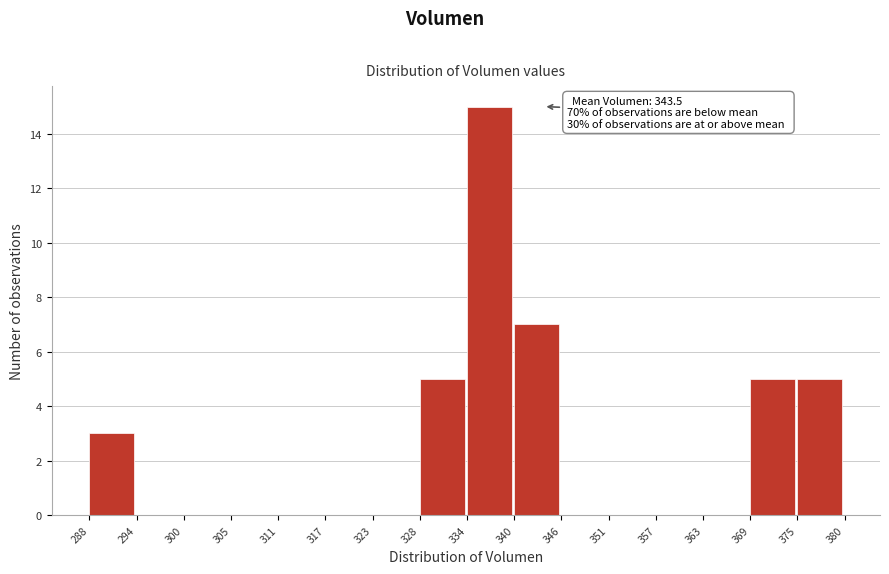

Over which range of the x-axis is the bar tallest?

334 to 340